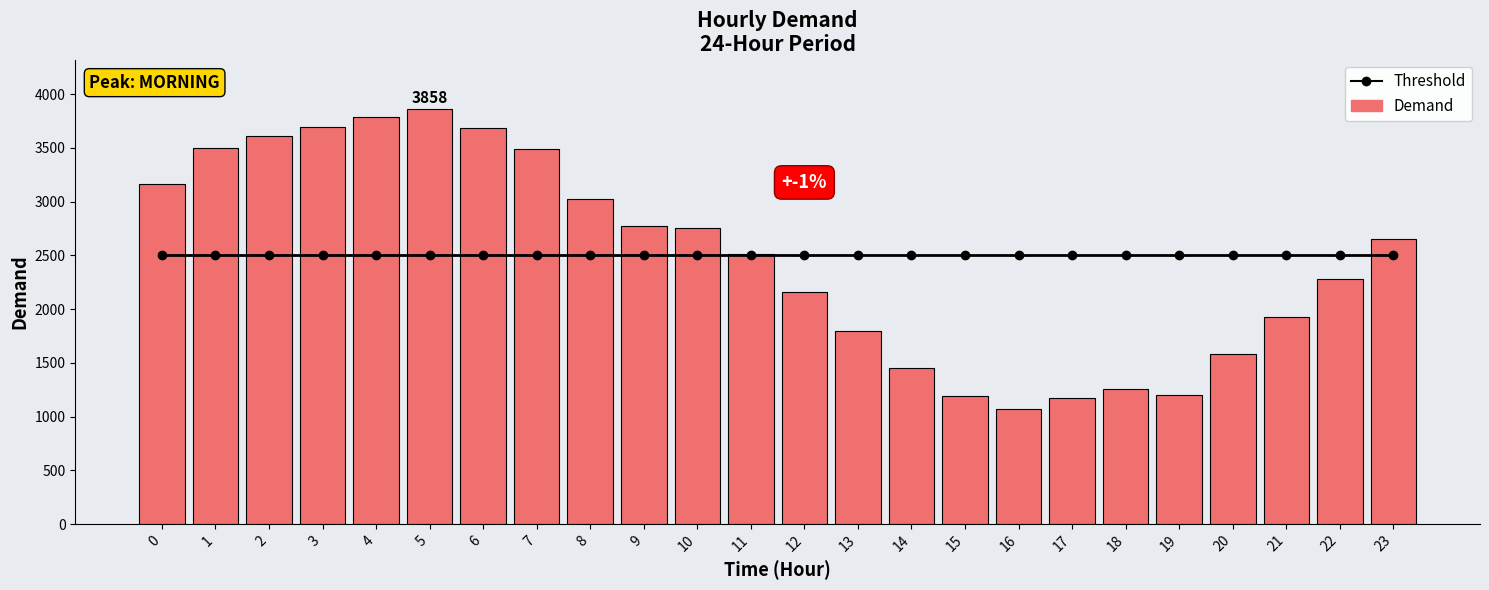

Between 3 and 1, which is larger?

3